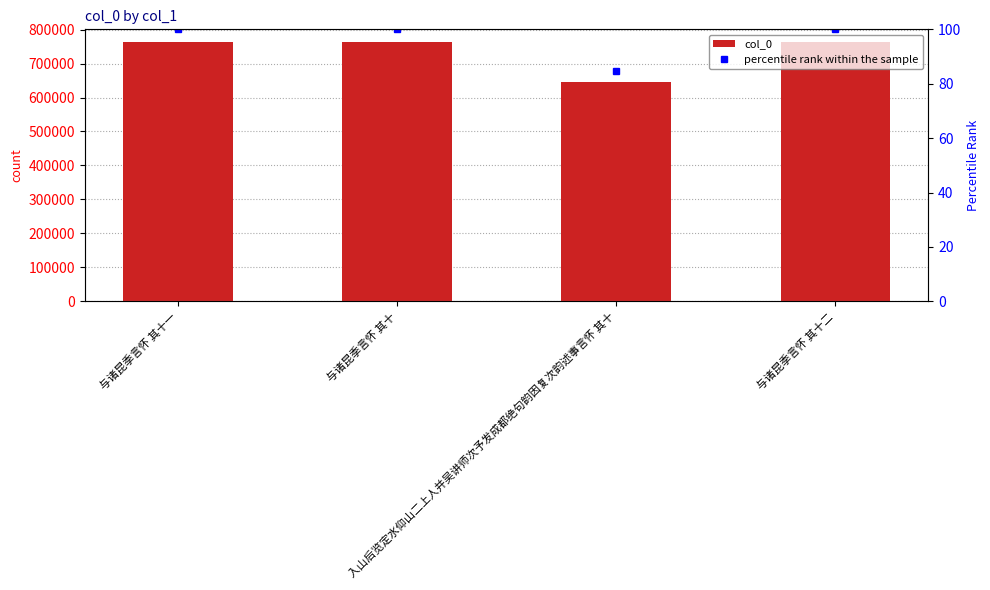

Reading left to right, transcribe all the data shown in this chart.

col_0: 与诸昆季言怀 其十一=762565.0	与诸昆季言怀 其十=762564.0	入山后览定水仰山二上人并吴讲师次予发成都绝句韵因复次韵述事言怀 其十=644879.0	与诸昆季言怀 其十二=762566.0
percentile rank within the sample: 与诸昆季言怀 其十一=100.0	与诸昆季言怀 其十=100.0	入山后览定水仰山二上人并吴讲师次予发成都绝句韵因复次韵述事言怀 其十=84.6	与诸昆季言怀 其十二=100.0